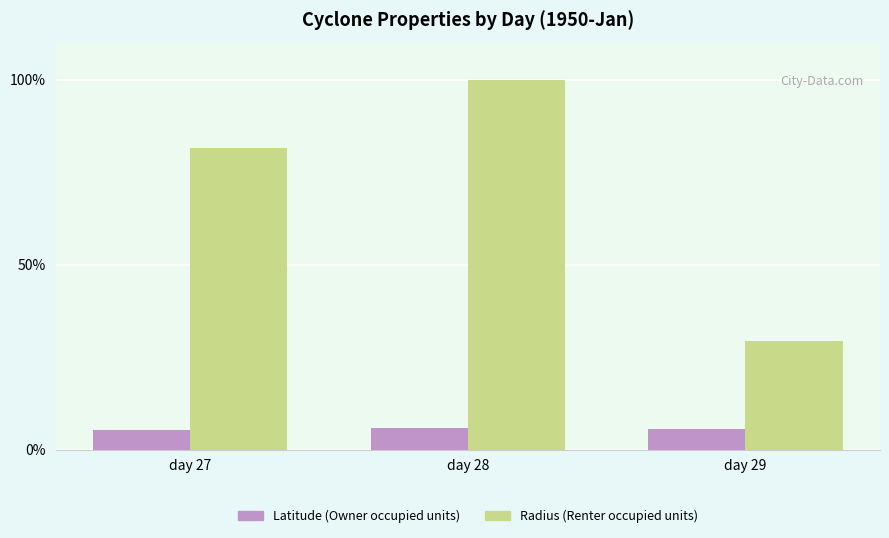

At which category is the sum across all series the highest?

day 28